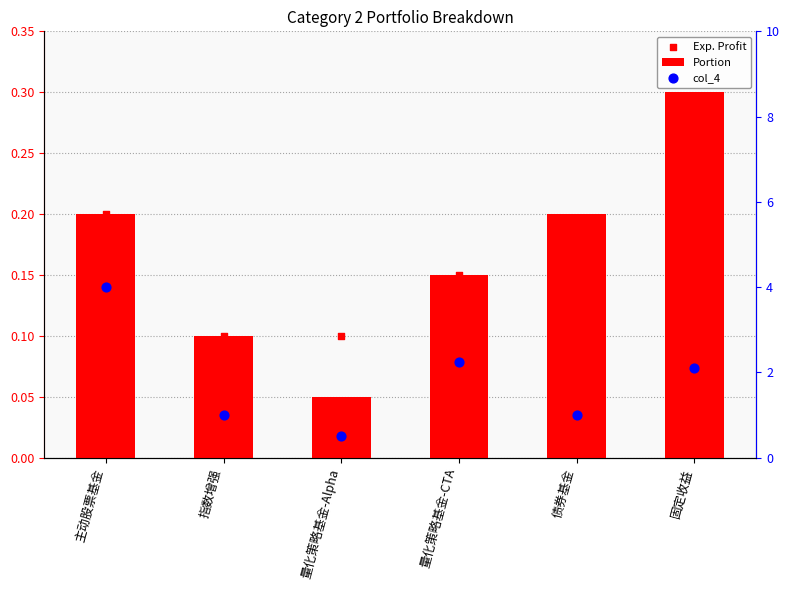

Which series has the widest spread of Y values?

col_4